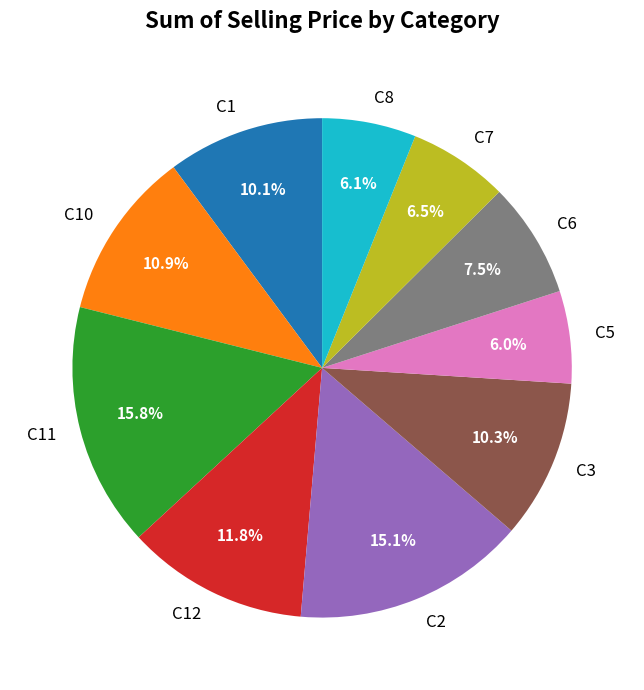

Approximately how many times larger is the value at C5 compared to C12?

0.5